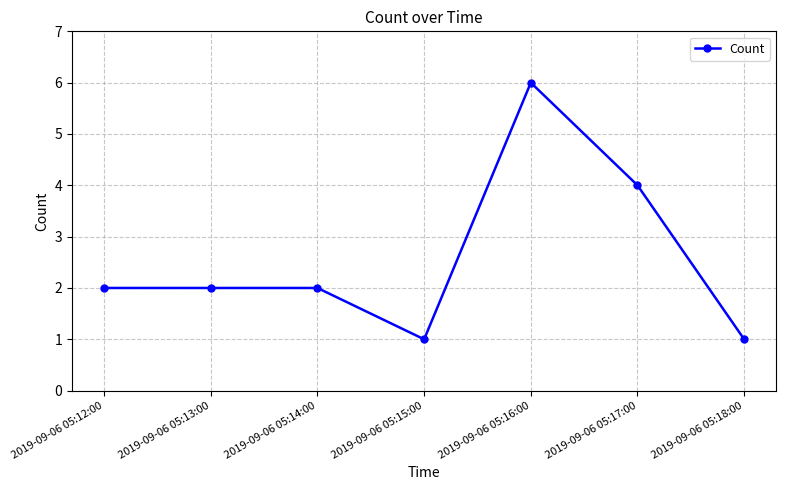

What is the label of the 2nd point from the right?

2019-09-06 05:17:00